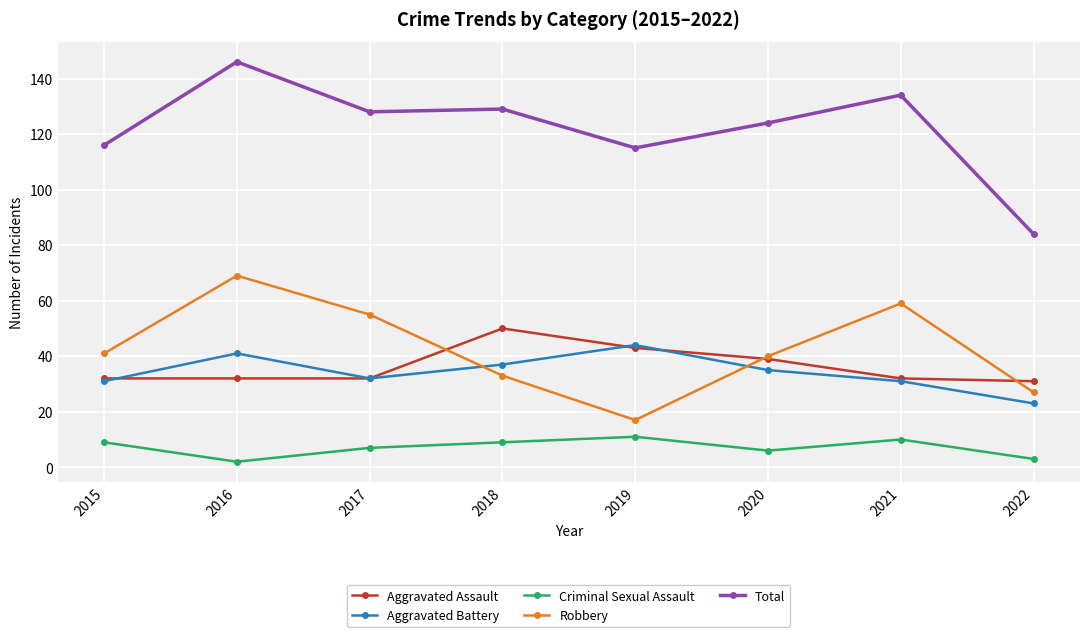

What is the difference between the Total values at 2017 and 2019?

13